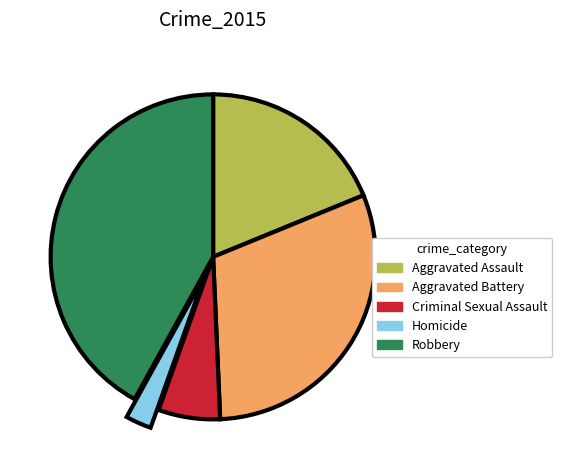

Which has a higher value, Aggravated Battery or Aggravated Assault?

Aggravated Battery